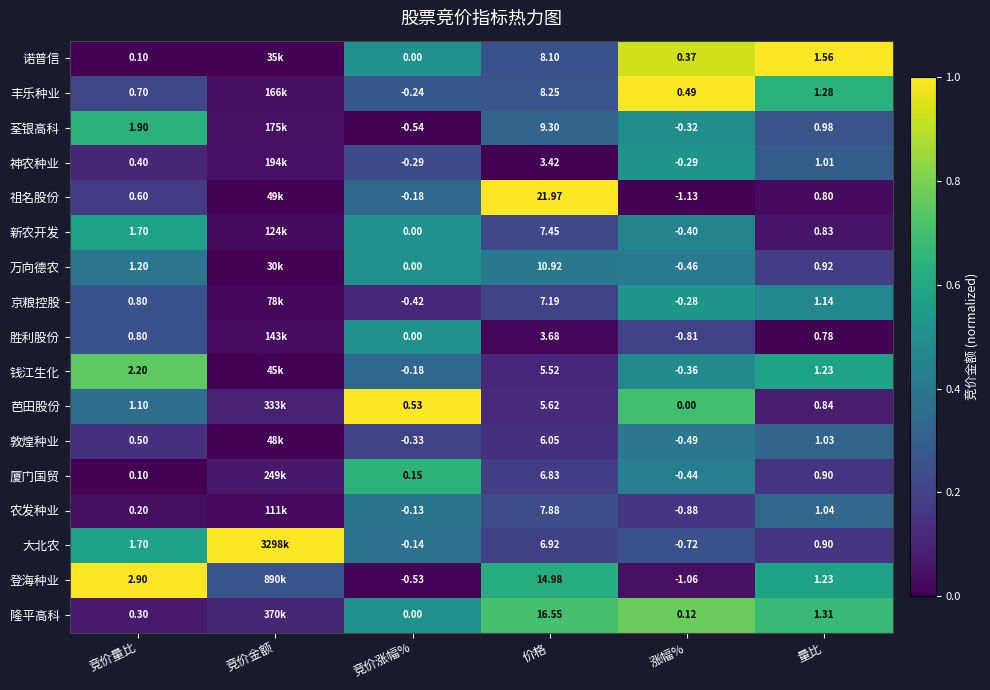

Which series changed the most between 涨幅% and 量比?

登海种业